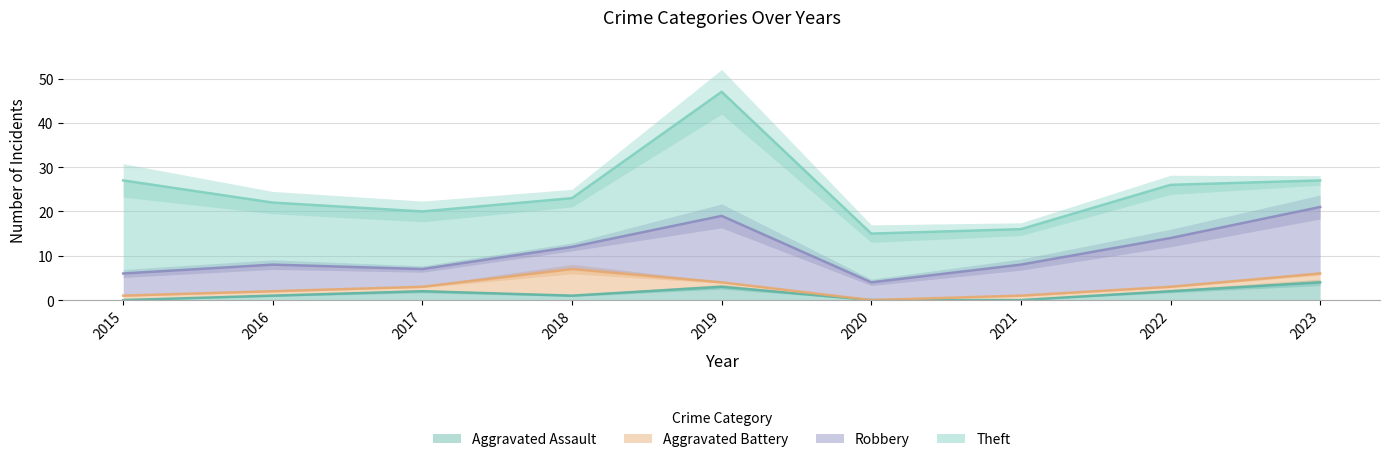

Is it true that Aggravated Assault equals 0 at 2020?

True